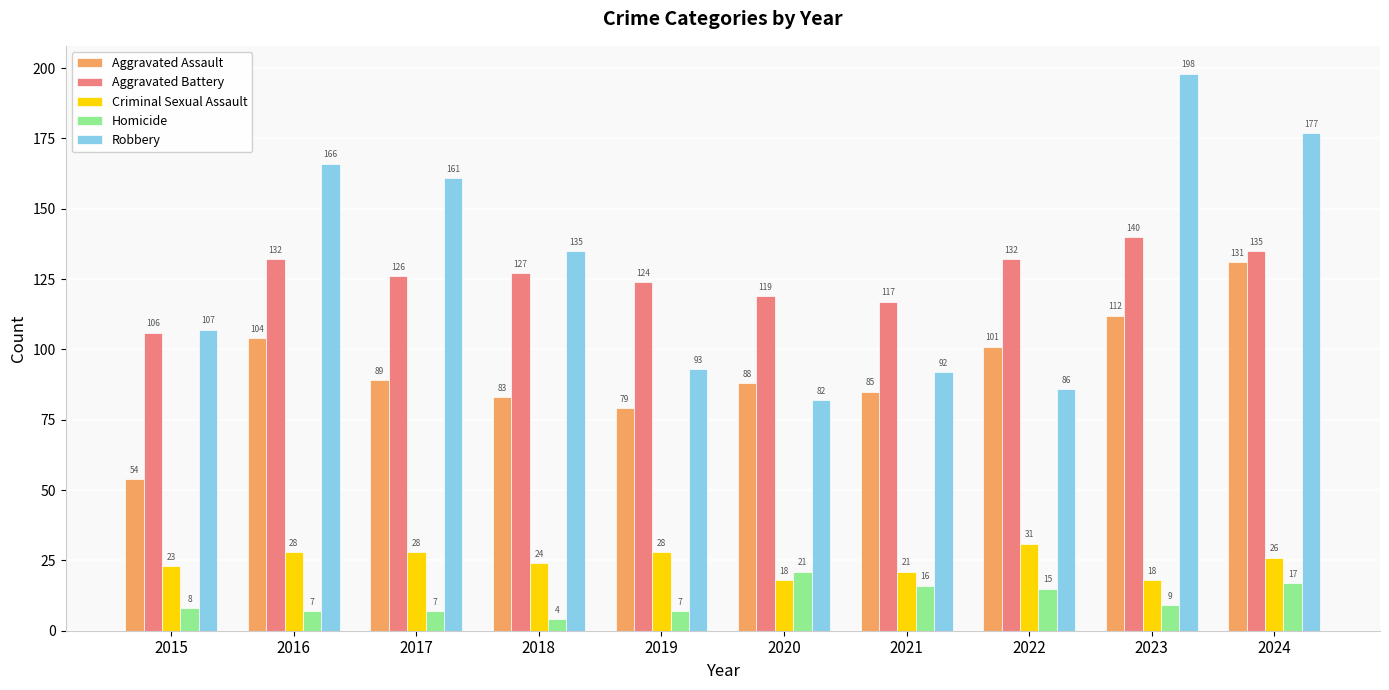

Rank the series at 2018 from lowest to highest value.

Homicide, Criminal Sexual Assault, Aggravated Assault, Aggravated Battery, Robbery